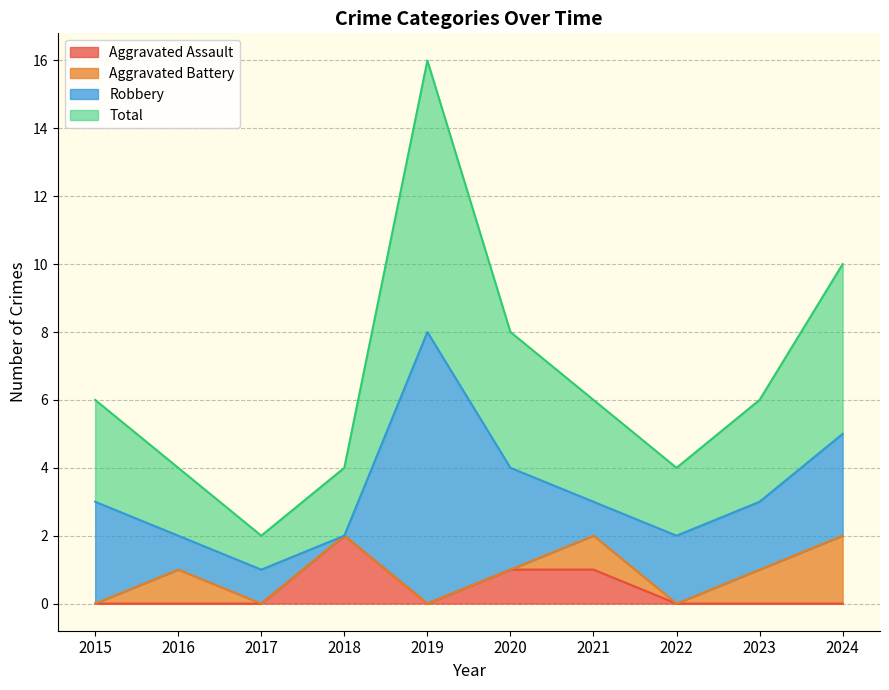

Which category has the highest value in the Aggravated Assault series?

2018